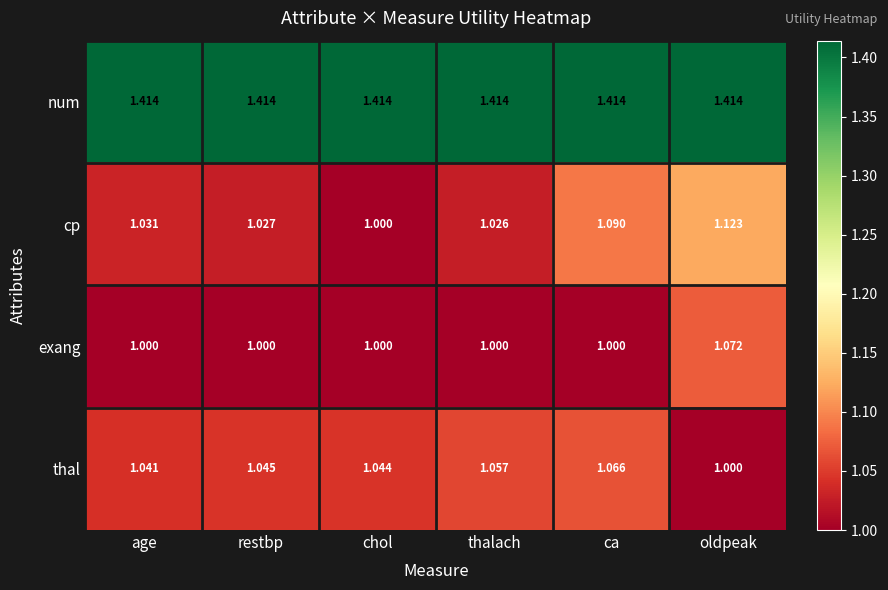

How many series are shown in this chart?

4